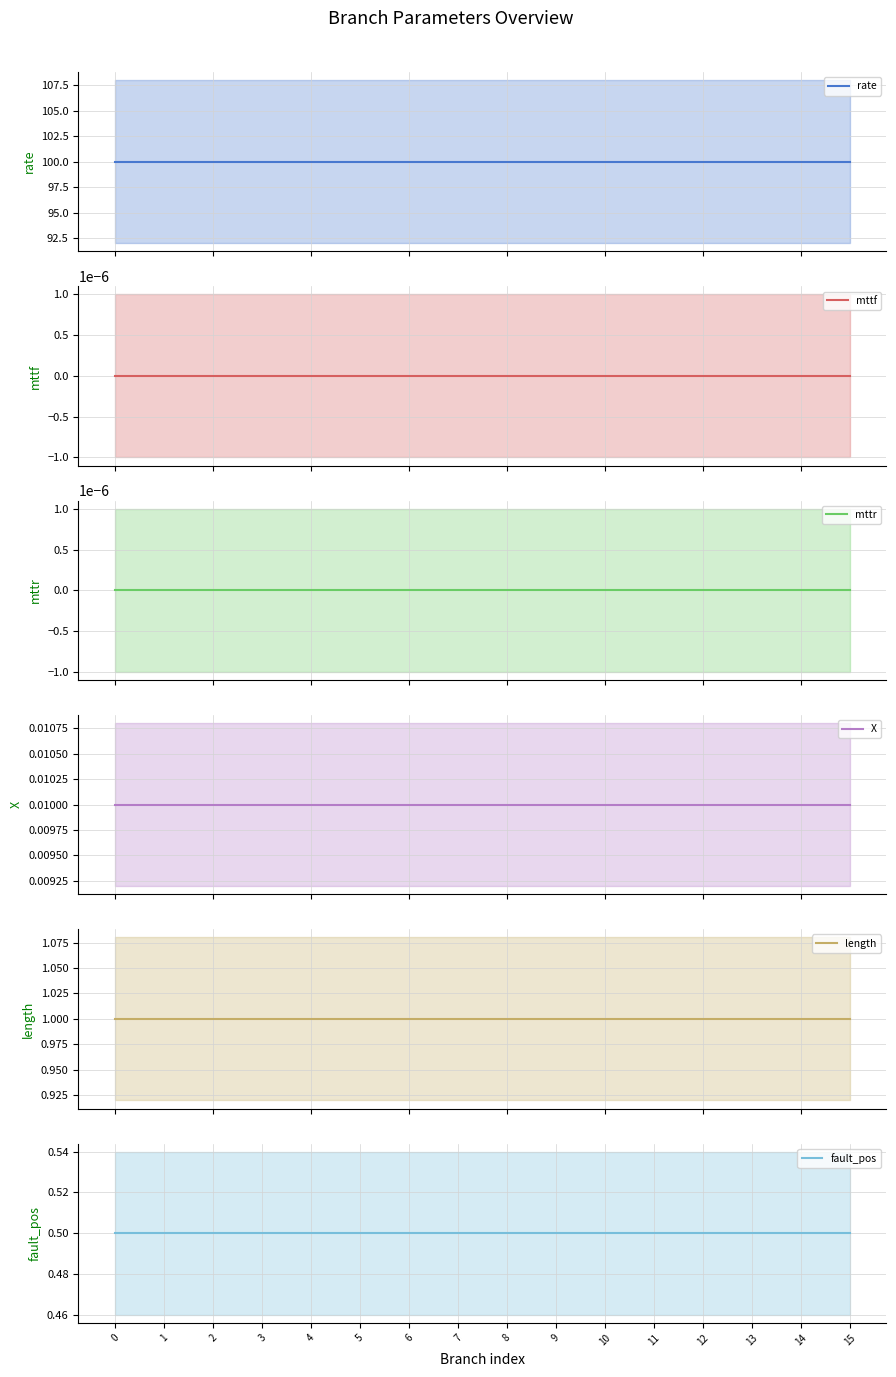

Which series has the largest range (max minus min)?

rate